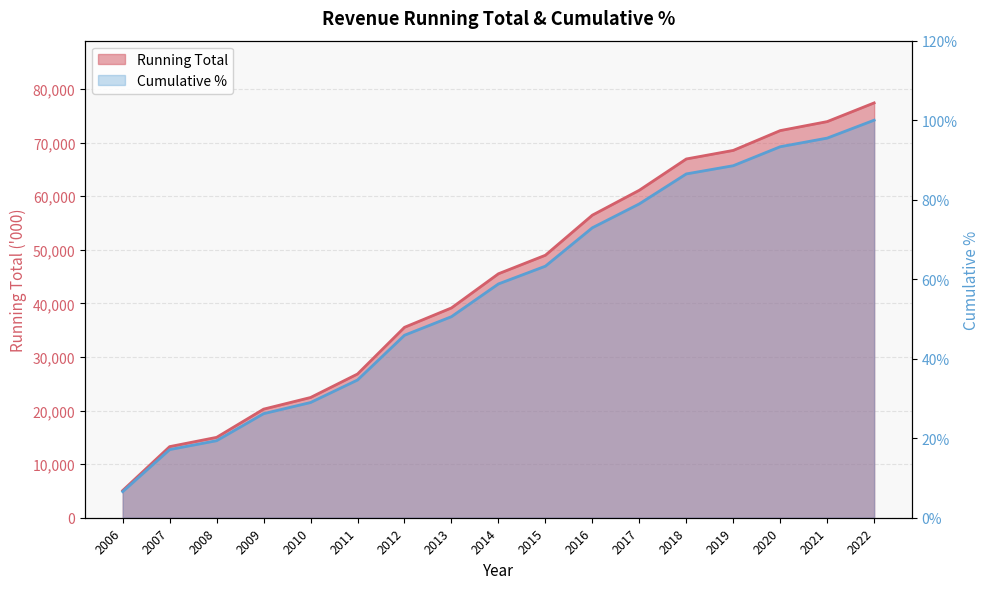

How many lines are shown in the chart?

2